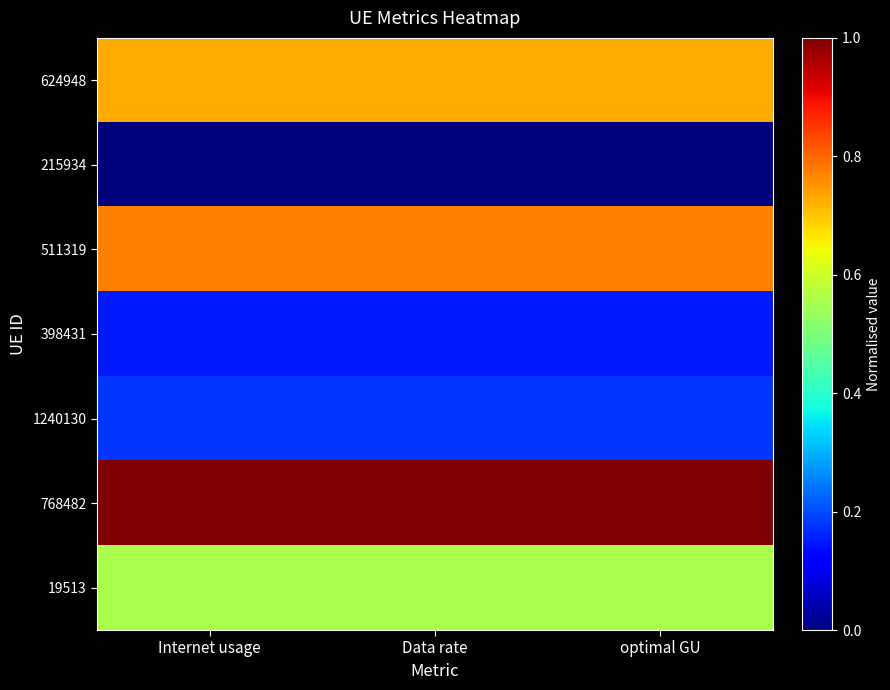

What is the difference between the highest and lowest values at Internet usage?

1.0